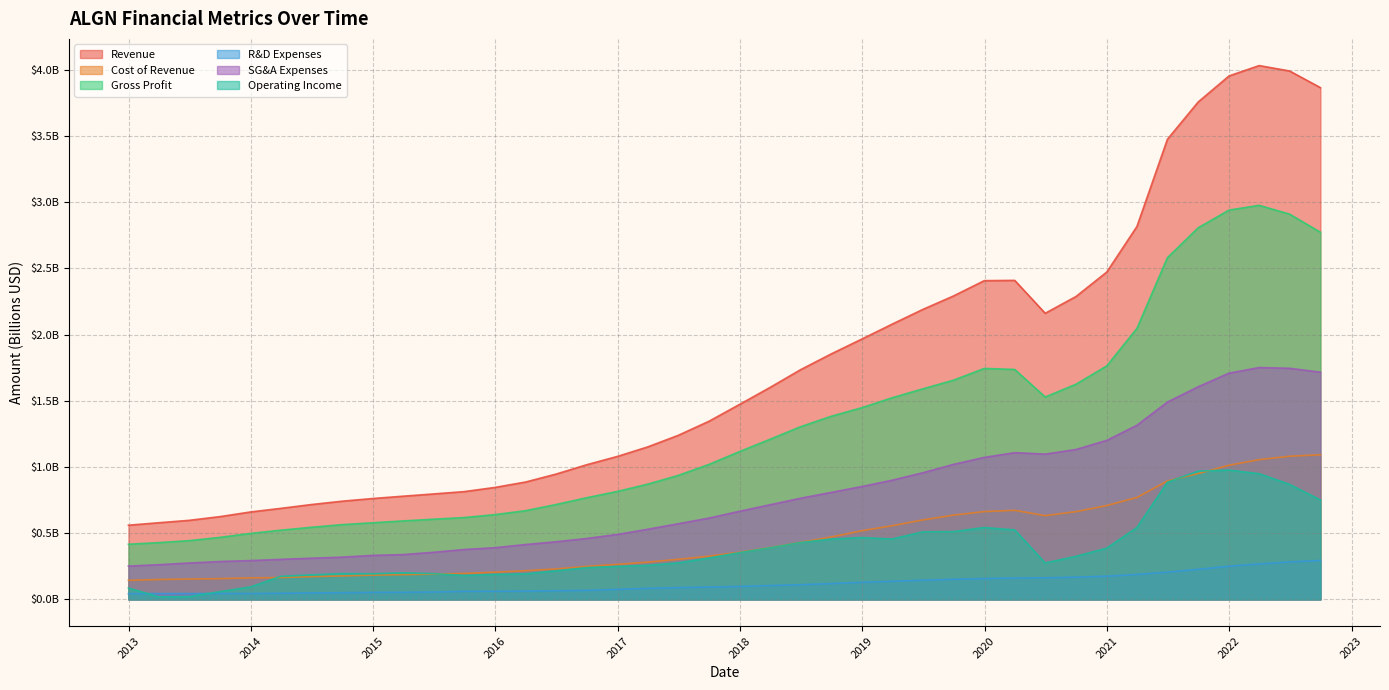

Reading right to left, transcribe all the data shown in this chart.

Revenue: 2022-09-30=3.9	2022-06-30=4.0	2022-03-31=4.0	2021-12-31=4.0	2021-09-30=3.8	2021-06-30=3.5	2021-03-31=2.8	2020-12-31=2.5	2020-09-30=2.3	2020-06-30=2.2	2020-03-31=2.4	2019-12-31=2.4	2019-09-30=2.3	2019-06-30=2.2	2019-03-31=2.1	2018-12-31=2.0	2018-09-30=1.9	2018-06-30=1.7	2018-03-31=1.6	2017-12-31=1.5	2017-09-30=1.3	2017-06-30=1.2	2017-03-31=1.2	2016-12-31=1.1	2016-09-30=1.0	2016-06-30=0.9	2016-03-31=0.9	2015-12-31=0.8	2015-09-30=0.8	2015-06-30=0.8	2015-03-31=0.8	2014-12-31=0.8	2014-09-30=0.7	2014-06-30=0.7	2014-03-31=0.7	2013-12-31=0.7	2013-09-30=0.6	2013-06-30=0.6	2013-03-31=0.6	2012-12-31=0.6
Cost of Revenue: 2022-09-30=1.1	2022-06-30=1.1	2022-03-31=1.1	2021-12-31=1.0	2021-09-30=0.9	2021-06-30=0.9	2021-03-31=0.8	2020-12-31=0.7	2020-09-30=0.7	2020-06-30=0.6	2020-03-31=0.7	2019-12-31=0.7	2019-09-30=0.6	2019-06-30=0.6	2019-03-31=0.6	2018-12-31=0.5	2018-09-30=0.5	2018-06-30=0.4	2018-03-31=0.4	2017-12-31=0.4	2017-09-30=0.3	2017-06-30=0.3	2017-03-31=0.3	2016-12-31=0.3	2016-09-30=0.2	2016-06-30=0.2	2016-03-31=0.2	2015-12-31=0.2	2015-09-30=0.2	2015-06-30=0.2	2015-03-31=0.2	2014-12-31=0.2	2014-09-30=0.2	2014-06-30=0.2	2014-03-31=0.2	2013-12-31=0.2	2013-09-30=0.2	2013-06-30=0.2	2013-03-31=0.2	2012-12-31=0.1
Gross Profit: 2022-09-30=2.8	2022-06-30=2.9	2022-03-31=3.0	2021-12-31=2.9	2021-09-30=2.8	2021-06-30=2.6	2021-03-31=2.0	2020-12-31=1.8	2020-09-30=1.6	2020-06-30=1.5	2020-03-31=1.7	2019-12-31=1.7	2019-09-30=1.7	2019-06-30=1.6	2019-03-31=1.5	2018-12-31=1.4	2018-09-30=1.4	2018-06-30=1.3	2018-03-31=1.2	2017-12-31=1.1	2017-09-30=1.0	2017-06-30=0.9	2017-03-31=0.9	2016-12-31=0.8	2016-09-30=0.8	2016-06-30=0.7	2016-03-31=0.7	2015-12-31=0.6	2015-09-30=0.6	2015-06-30=0.6	2015-03-31=0.6	2014-12-31=0.6	2014-09-30=0.6	2014-06-30=0.5	2014-03-31=0.5	2013-12-31=0.5	2013-09-30=0.5	2013-06-30=0.4	2013-03-31=0.4	2012-12-31=0.4
R&D Expenses: 2022-09-30=0.3	2022-06-30=0.3	2022-03-31=0.3	2021-12-31=0.3	2021-09-30=0.2	2021-06-30=0.2	2021-03-31=0.2	2020-12-31=0.2	2020-09-30=0.2	2020-06-30=0.2	2020-03-31=0.2	2019-12-31=0.2	2019-09-30=0.2	2019-06-30=0.1	2019-03-31=0.1	2018-12-31=0.1	2018-09-30=0.1	2018-06-30=0.1	2018-03-31=0.1	2017-12-31=0.1	2017-09-30=0.1	2017-06-30=0.1	2017-03-31=0.1	2016-12-31=0.1	2016-09-30=0.1	2016-06-30=0.1	2016-03-31=0.1	2015-12-31=0.1	2015-09-30=0.1	2015-06-30=0.1	2015-03-31=0.1	2014-12-31=0.1	2014-09-30=0.1	2014-06-30=0.0	2014-03-31=0.0	2013-12-31=0.0	2013-09-30=0.0	2013-06-30=0.0	2013-03-31=0.0	2012-12-31=0.0
SG&A Expenses: 2022-09-30=1.7	2022-06-30=1.7	2022-03-31=1.8	2021-12-31=1.7	2021-09-30=1.6	2021-06-30=1.5	2021-03-31=1.3	2020-12-31=1.2	2020-09-30=1.1	2020-06-30=1.1	2020-03-31=1.1	2019-12-31=1.1	2019-09-30=1.0	2019-06-30=1.0	2019-03-31=0.9	2018-12-31=0.9	2018-09-30=0.8	2018-06-30=0.8	2018-03-31=0.7	2017-12-31=0.7	2017-09-30=0.6	2017-06-30=0.6	2017-03-31=0.5	2016-12-31=0.5	2016-09-30=0.5	2016-06-30=0.4	2016-03-31=0.4	2015-12-31=0.4	2015-09-30=0.4	2015-06-30=0.4	2015-03-31=0.3	2014-12-31=0.3	2014-09-30=0.3	2014-06-30=0.3	2014-03-31=0.3	2013-12-31=0.3	2013-09-30=0.3	2013-06-30=0.3	2013-03-31=0.3	2012-12-31=0.3
Operating Income: 2022-09-30=0.8	2022-06-30=0.9	2022-03-31=0.9	2021-12-31=1.0	2021-09-30=1.0	2021-06-30=0.9	2021-03-31=0.5	2020-12-31=0.4	2020-09-30=0.3	2020-06-30=0.3	2020-03-31=0.5	2019-12-31=0.5	2019-09-30=0.5	2019-06-30=0.5	2019-03-31=0.5	2018-12-31=0.5	2018-09-30=0.5	2018-06-30=0.4	2018-03-31=0.4	2017-12-31=0.4	2017-09-30=0.3	2017-06-30=0.3	2017-03-31=0.3	2016-12-31=0.2	2016-09-30=0.2	2016-06-30=0.2	2016-03-31=0.2	2015-12-31=0.2	2015-09-30=0.2	2015-06-30=0.2	2015-03-31=0.2	2014-12-31=0.2	2014-09-30=0.2	2014-06-30=0.2	2014-03-31=0.2	2013-12-31=0.1	2013-09-30=0.1	2013-06-30=0.0	2013-03-31=0.0	2012-12-31=0.1